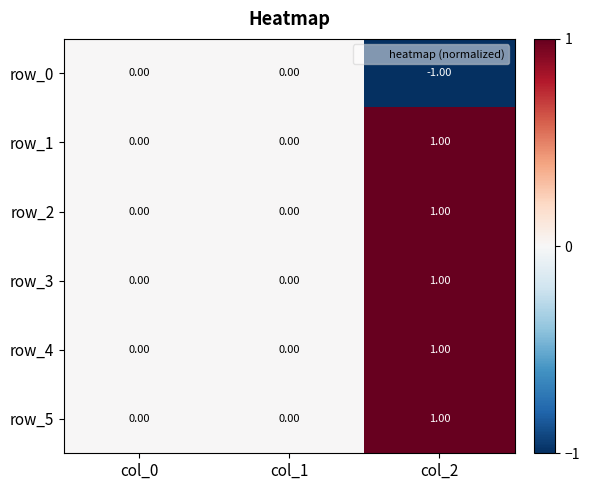

At which category is the sum across all series the highest?

col_2